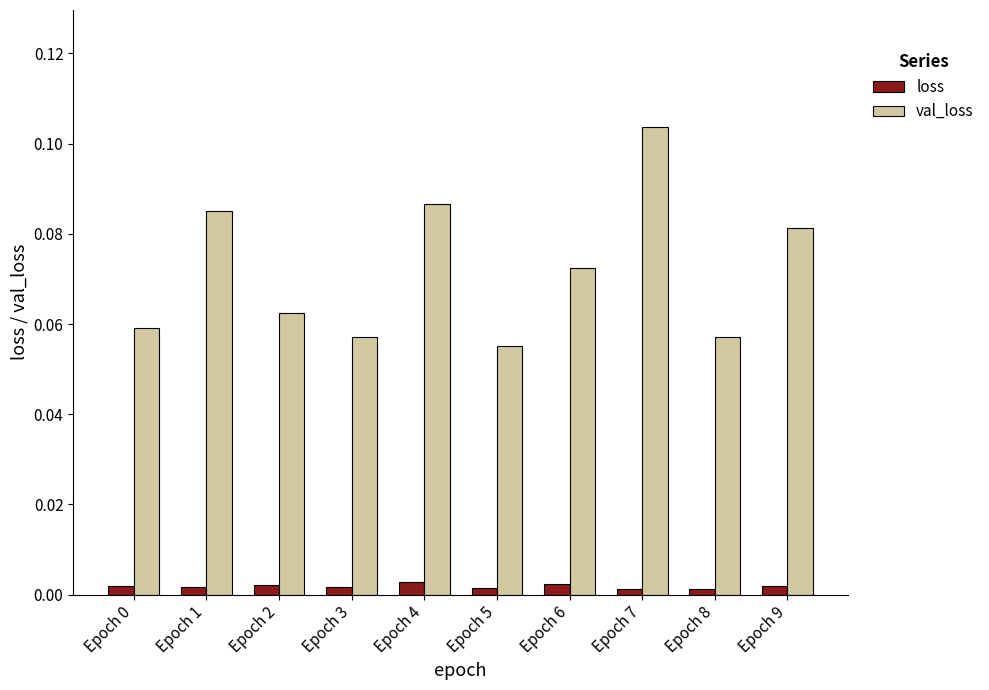

Count the val_loss values in the range 0 to 1.

10